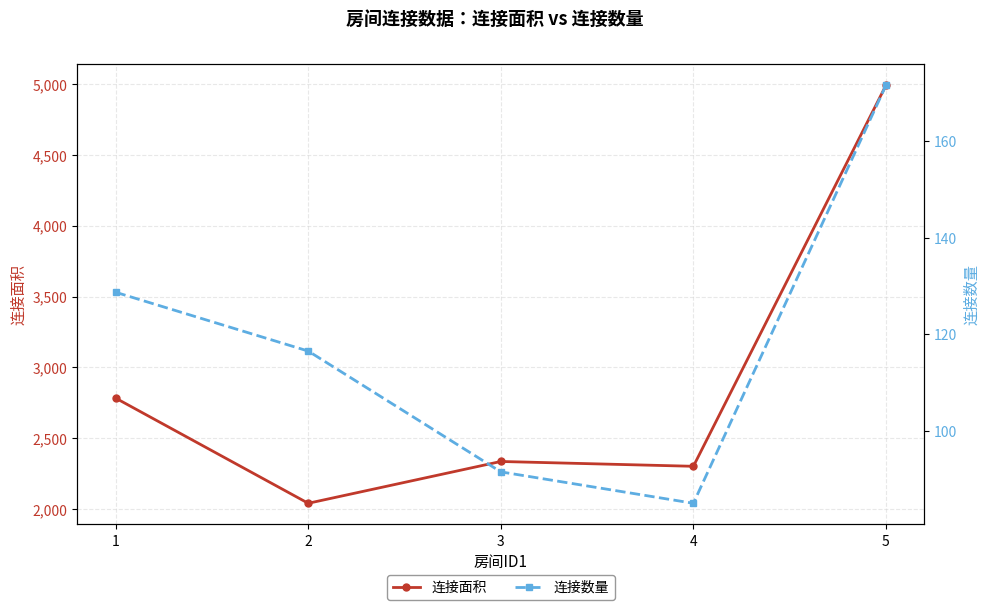

Rank the series by their average value, from lowest to highest.

连接数量, 连接面积